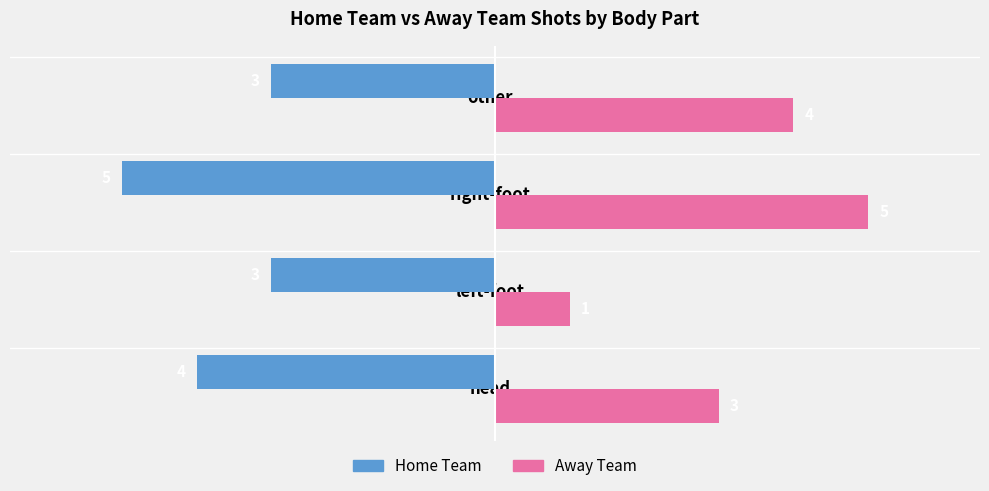

Rank the series at other from highest to lowest value.

Away Team, Home Team